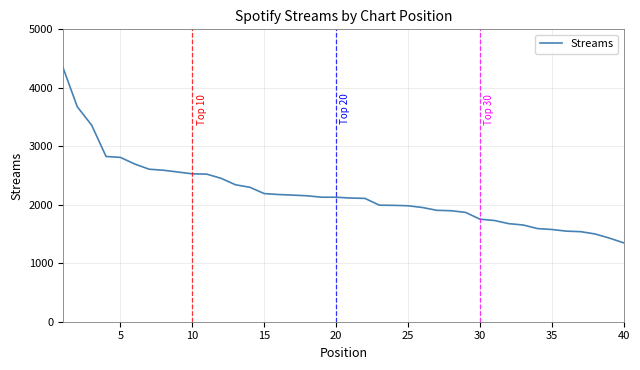

Does the chart display data point markers on the line(s)?

No